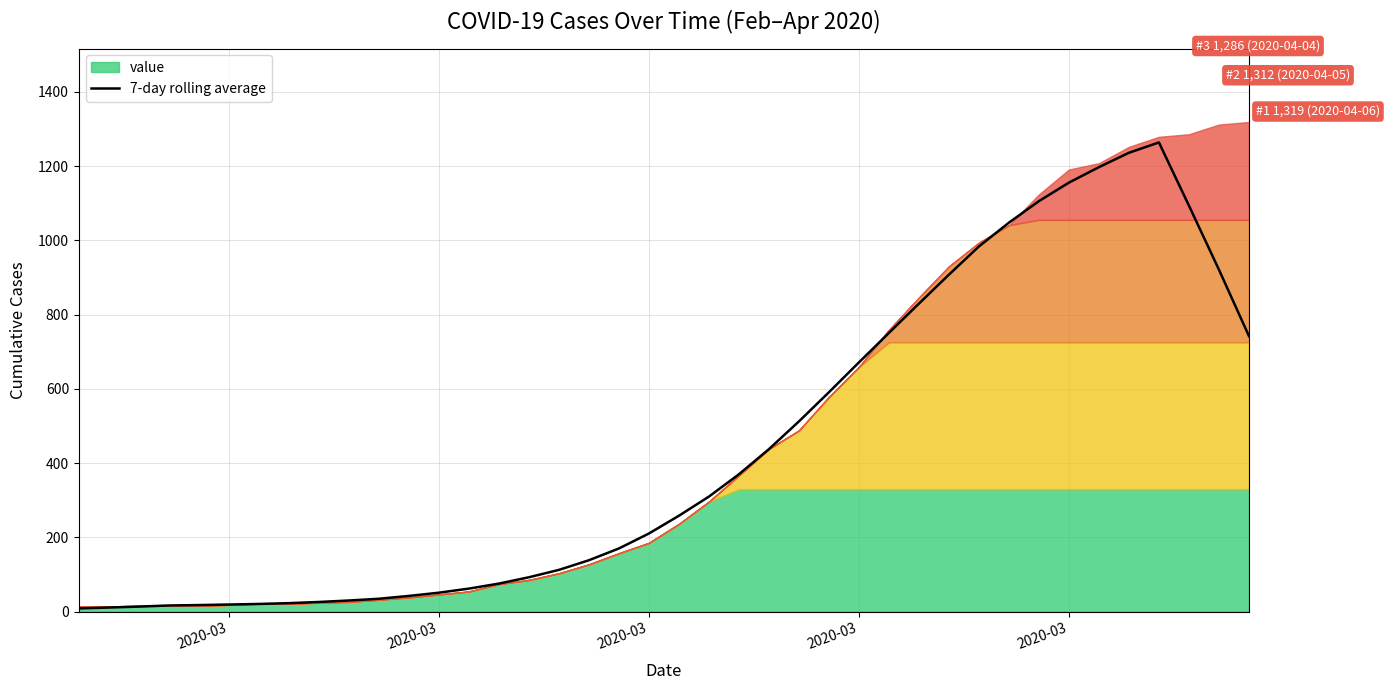

What is the smallest value displayed?

8.4